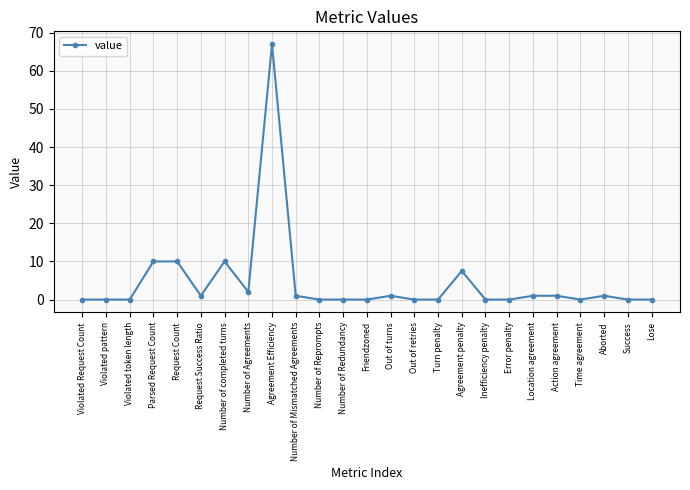

Which category has the highest value across all series?

Agreement Efficiency